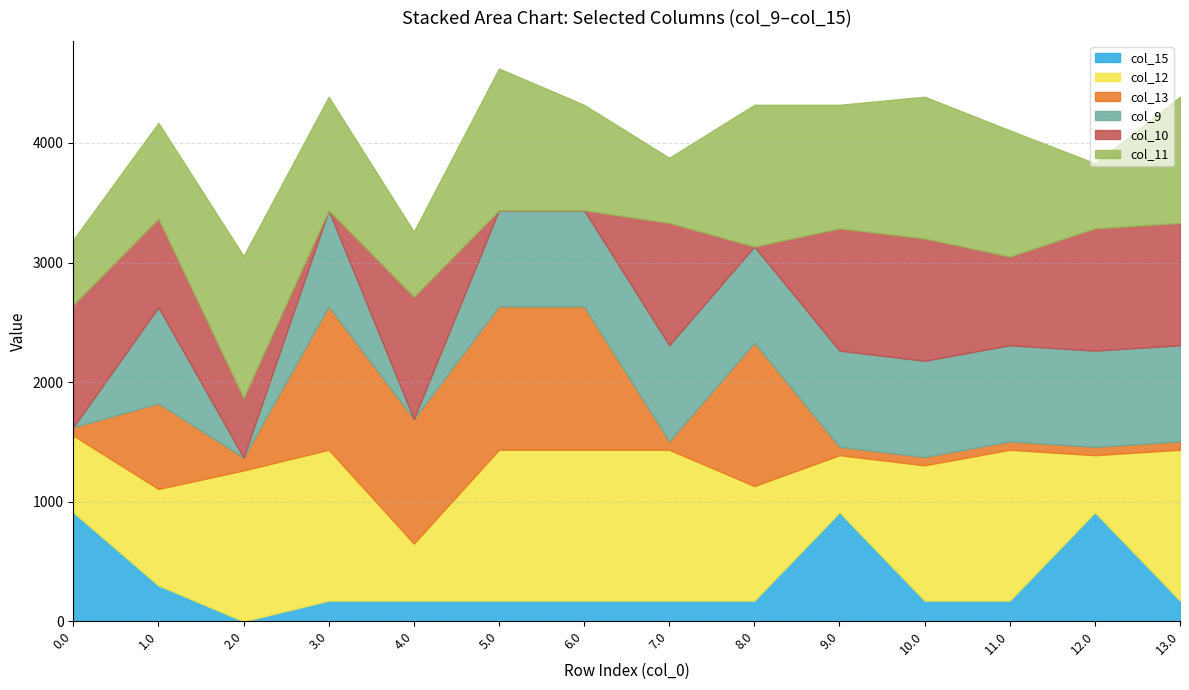

Which series has the largest total across all categories?

col_12